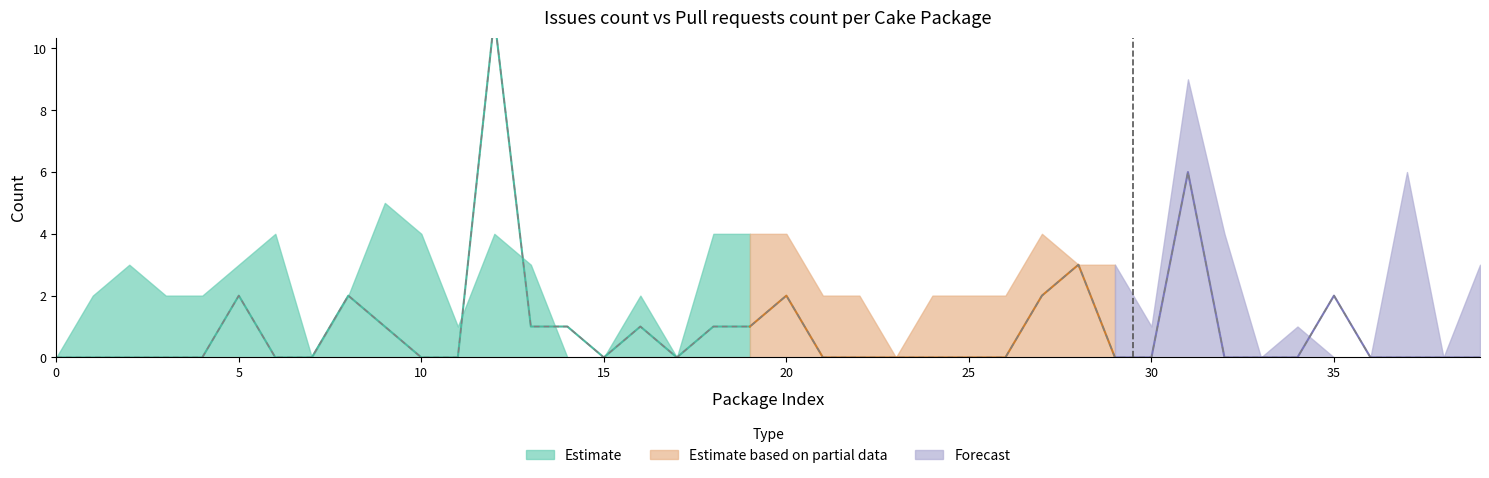

Reading right to left, list all the values displayed in this chart.

0	0	0	0	2	0	0	0	6	0	0	3	2	0	0	0	0	0	0	2	1	1	0	1	0	1	1	11	0	0	1	2	0	0	2	0	0	0	0	0